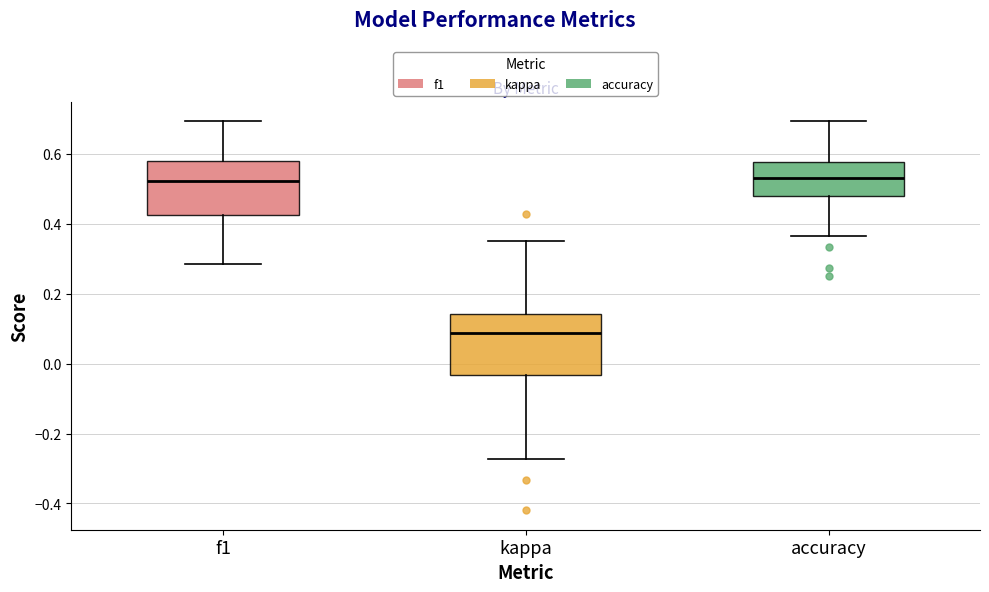

Reading left to right, transcribe this box plot: for each box, give where its median line is, the range the box spans, and where its two whiskers end, as read against the y-axis. The values are not printed on the chart, so give them approximately, as read against the axis.

f1: median 0.52, box 0.42 to 0.58, whiskers 0.28 to 0.70
kappa: median 0.08, box -0.04 to 0.14, whiskers -0.28 to 0.36
accuracy: median 0.52, box 0.48 to 0.58, whiskers 0.36 to 0.70